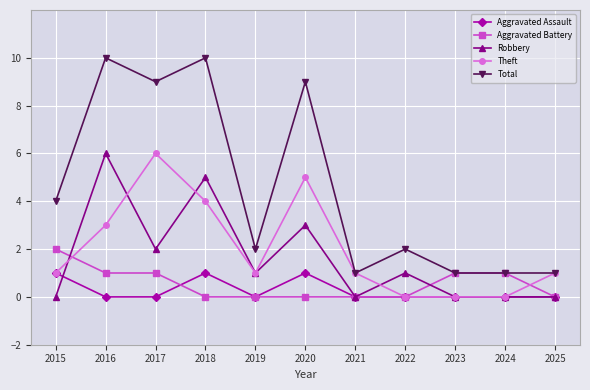

True or false: Theft has a value of 4 at 2023.

False